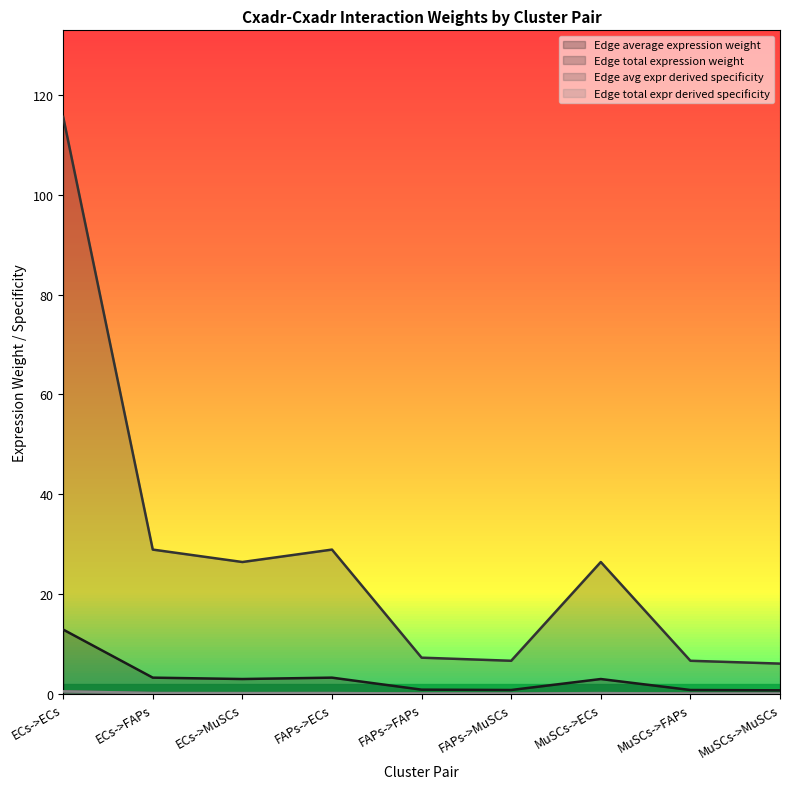

True or false: Edge total expression weight and Edge total expr derived specificity intersect in this chart.

False